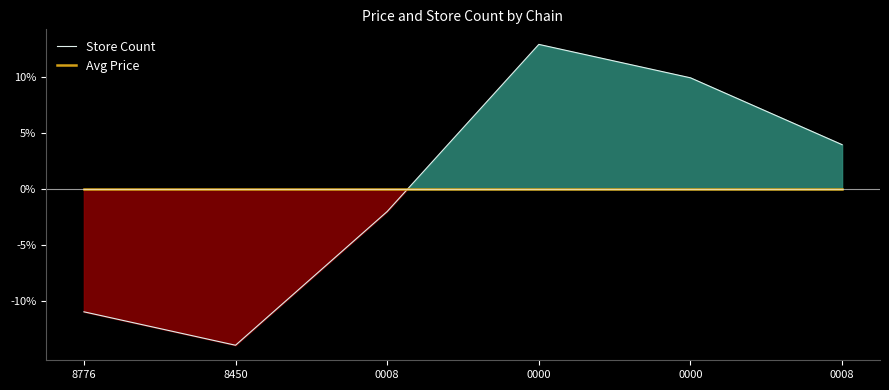

After their last crossing, which series has the higher values: Avg Price or Store Count?

Store Count